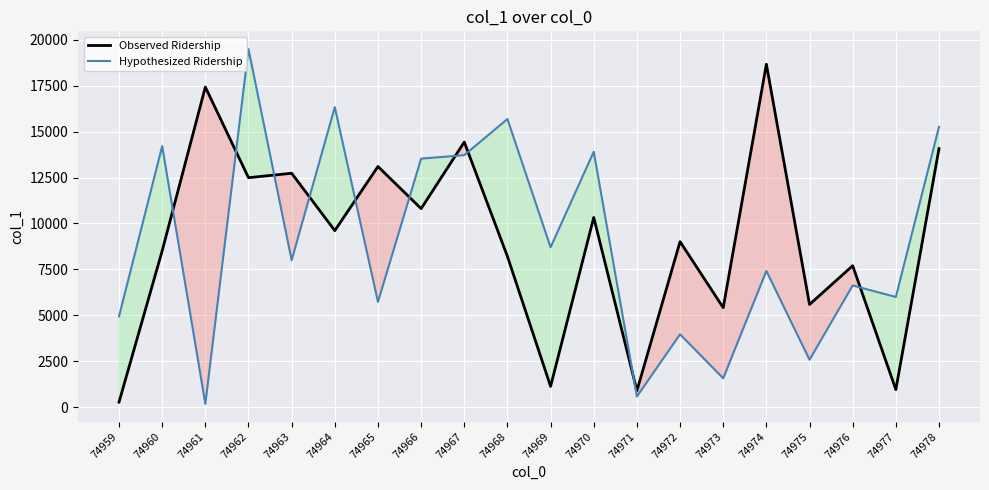

Where is Observed Ridership nearest to the value 9473?

74964